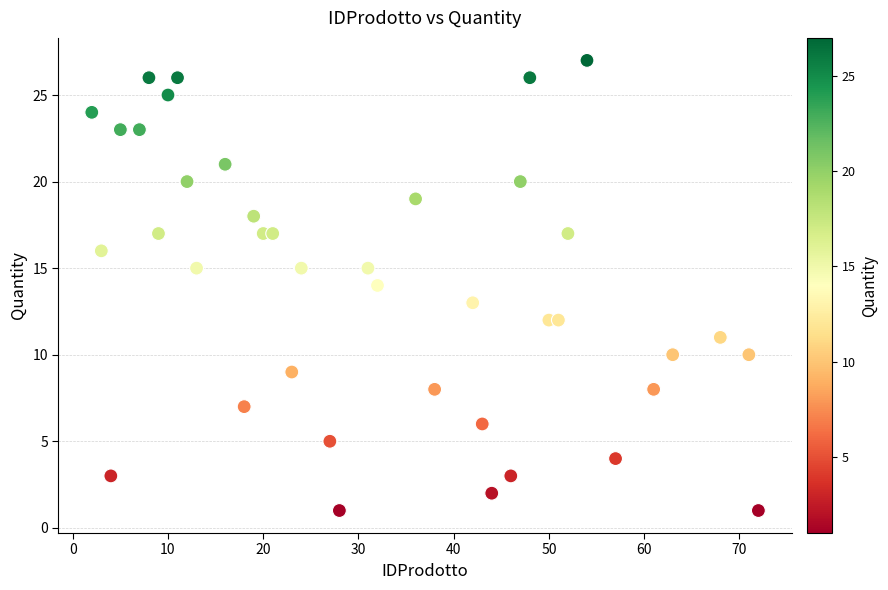

What is the range of X values (max minus min)?

70